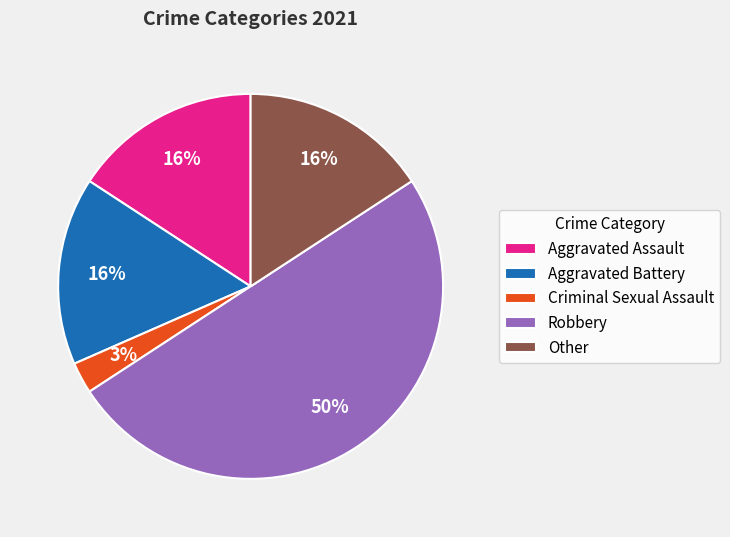

Is it true that Other is 1% of the pie?

False